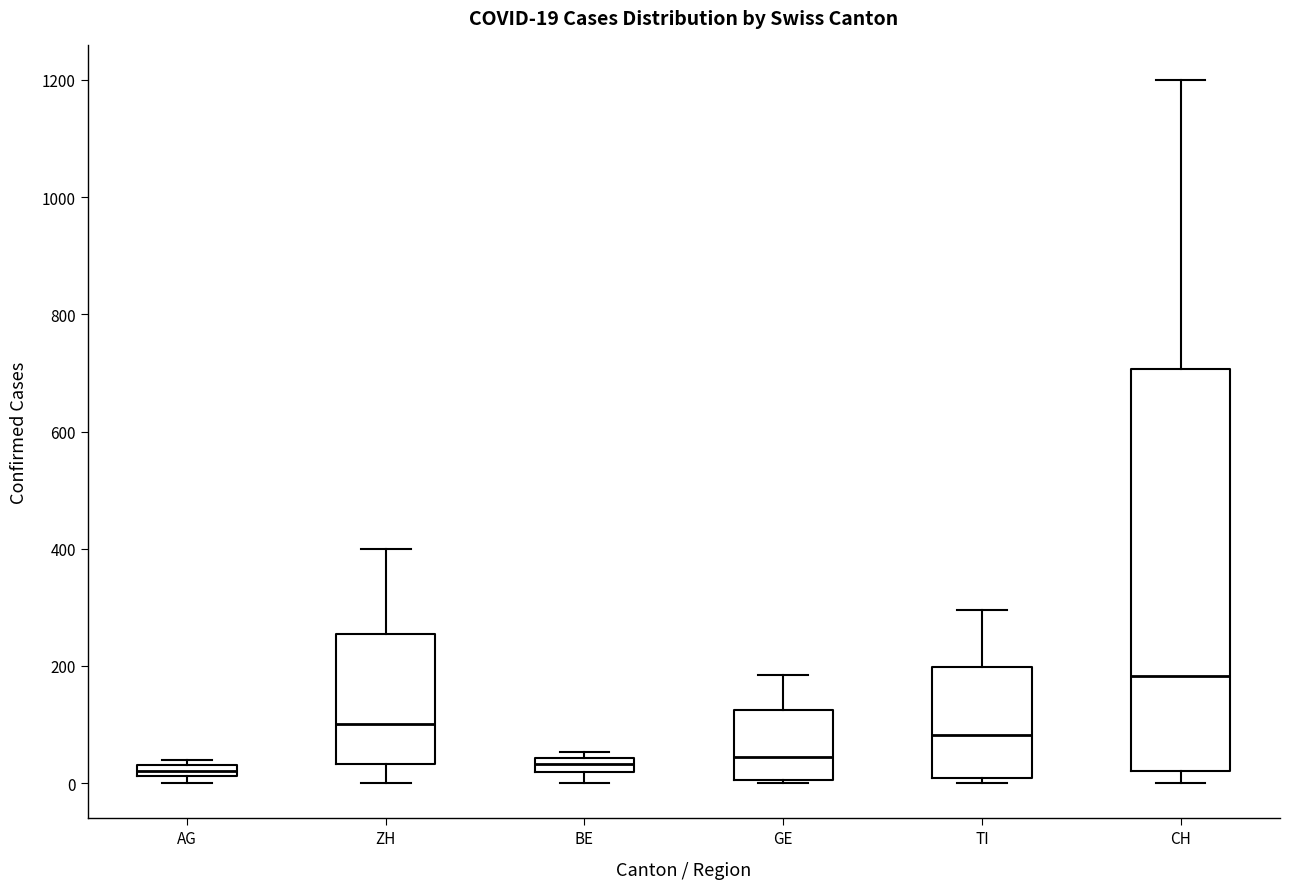

Which box is the tallest, from its lower edge to its upper edge?

CH